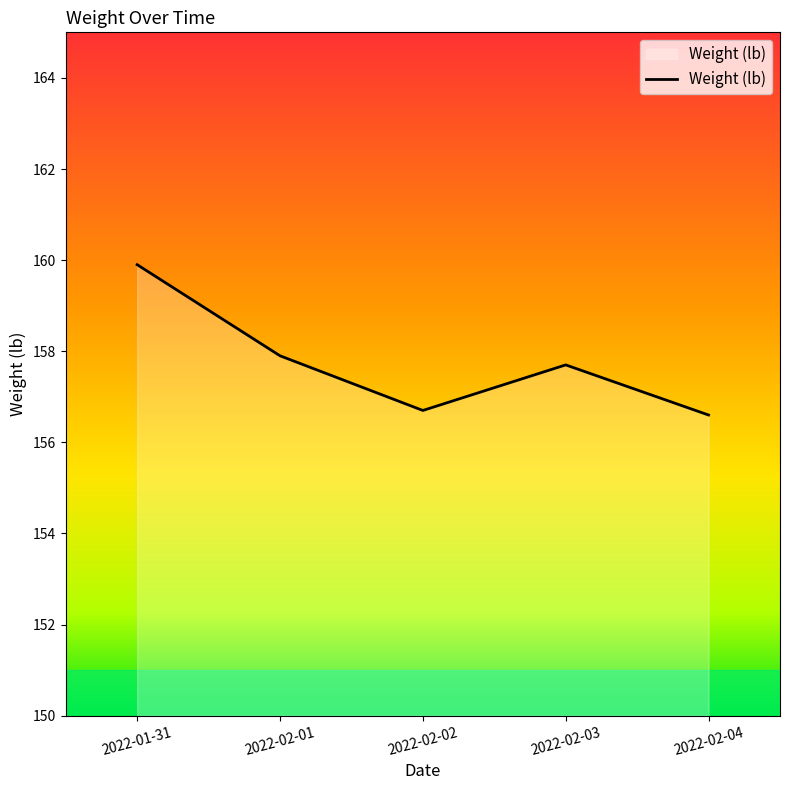

The chart shows a value of 157.9 at 2022-02-01. True or false?

True